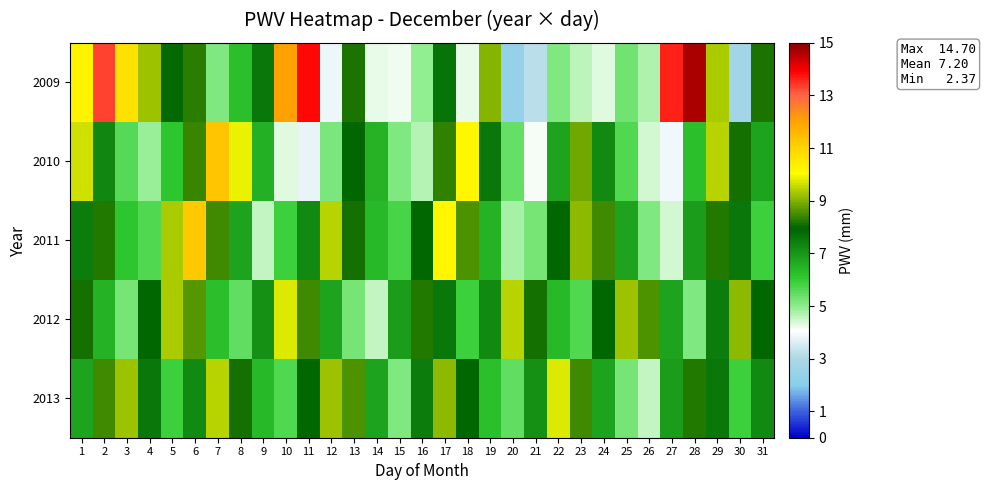

Reading left to right, extract all data points from this chart.

2009: 1=10.3	2=13.3	3=10.7	4=9.2	5=7.8	6=8.3	7=5.1	8=6.2	9=7.6	10=12.0	11=13.8	12=3.8	13=8.2	14=4.3	15=4.2	16=5.0	17=7.7	18=4.2	19=9.1	20=2.4	21=3.2	22=5.1	23=4.6	24=4.3	25=5.3	26=4.7	27=13.6	28=14.7	29=9.3	30=2.7	31=8.2
2010: 1=9.6	2=7.3	3=5.6	4=4.9	5=6.1	6=8.4	7=11.2	8=9.9	9=6.5	10=4.3	11=3.8	12=5.2	13=7.9	14=6.5	15=5.1	16=4.7	17=8.3	18=10.2	19=7.6	20=5.4	21=4.1	22=6.8	23=8.9	24=7.2	25=5.7	26=4.5	27=3.9	28=6.2	29=9.4	30=8.1	31=6.8
2011: 1=7.5	2=8.2	3=6.1	4=5.7	5=9.3	6=11.2	7=8.4	8=6.8	9=4.6	10=5.9	11=7.2	12=9.4	13=8.1	14=6.3	15=5.8	16=7.9	17=10.2	18=8.6	19=6.5	20=4.8	21=5.2	22=7.9	23=9.1	24=8.4	25=6.8	26=5.1	27=4.5	28=6.9	29=8.2	30=7.6	31=5.9
2012: 1=8.1	2=6.5	3=5.2	4=7.9	5=9.3	6=8.7	7=6.2	8=5.5	9=7.1	10=9.8	11=8.4	12=6.8	13=5.2	14=4.6	15=6.9	16=8.2	17=7.6	18=5.9	19=7.2	20=9.4	21=8.1	22=6.3	23=5.7	24=7.9	25=9.2	26=8.6	27=6.8	28=5.1	29=7.5	30=9.1	31=7.9
2013: 1=6.8	2=8.4	3=9.2	4=7.6	5=5.9	6=7.2	7=9.4	8=8.1	9=6.3	10=5.7	11=7.9	12=9.2	13=8.6	14=6.8	15=5.1	16=7.5	17=9.1	18=7.9	19=6.2	20=5.5	21=7.1	22=9.8	23=8.4	24=6.8	25=5.2	26=4.6	27=6.9	28=8.2	29=7.6	30=5.9	31=7.2